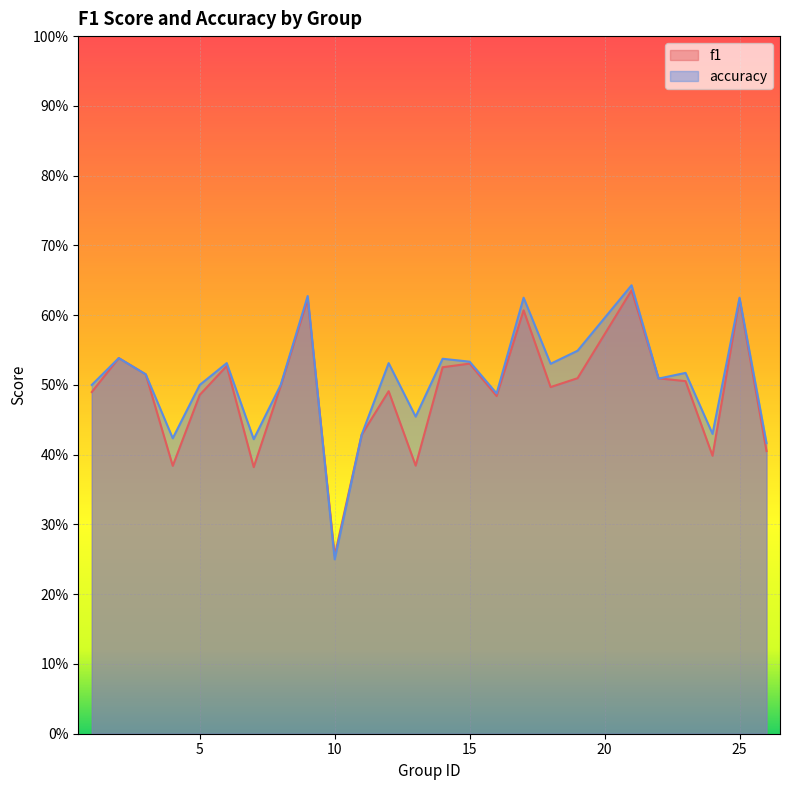

List the series in order of their overall mean, lowest first.

f1, accuracy